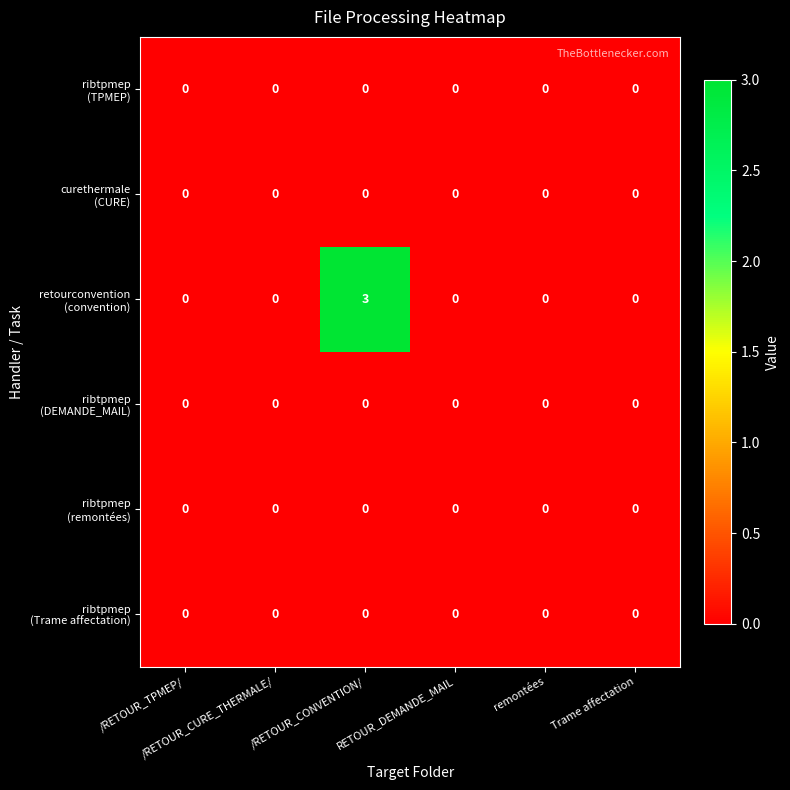

What is the greatest value displayed?

3